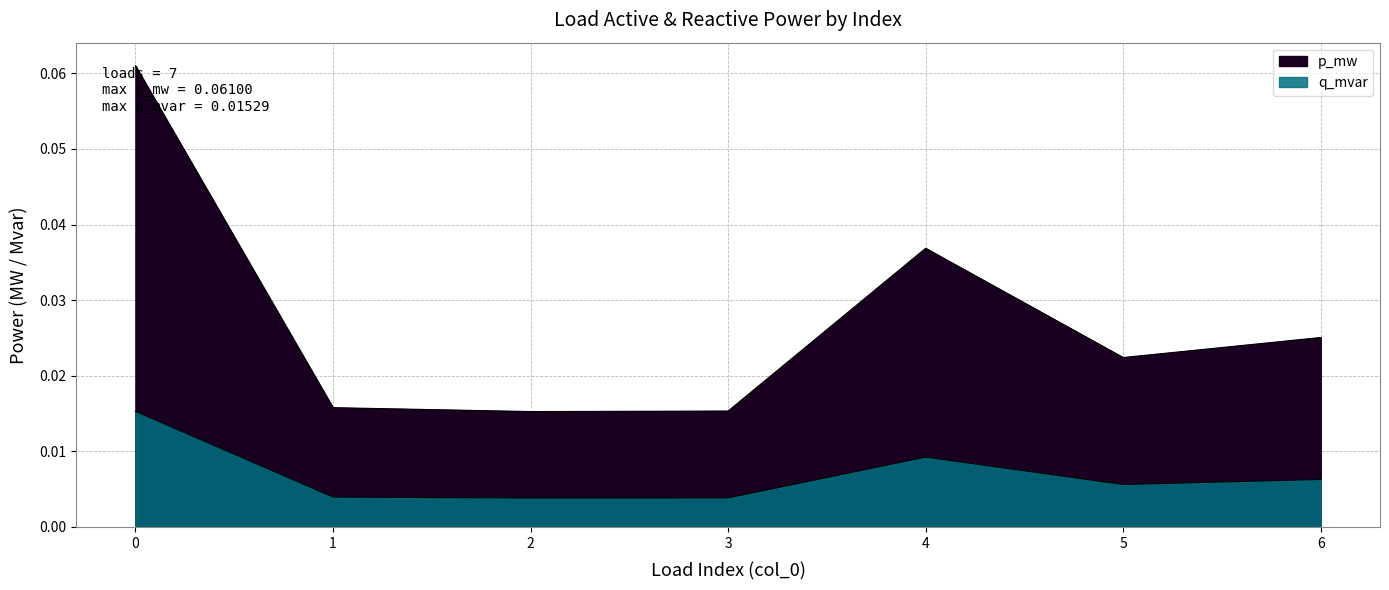

Between 2 and 3, which is larger?

3